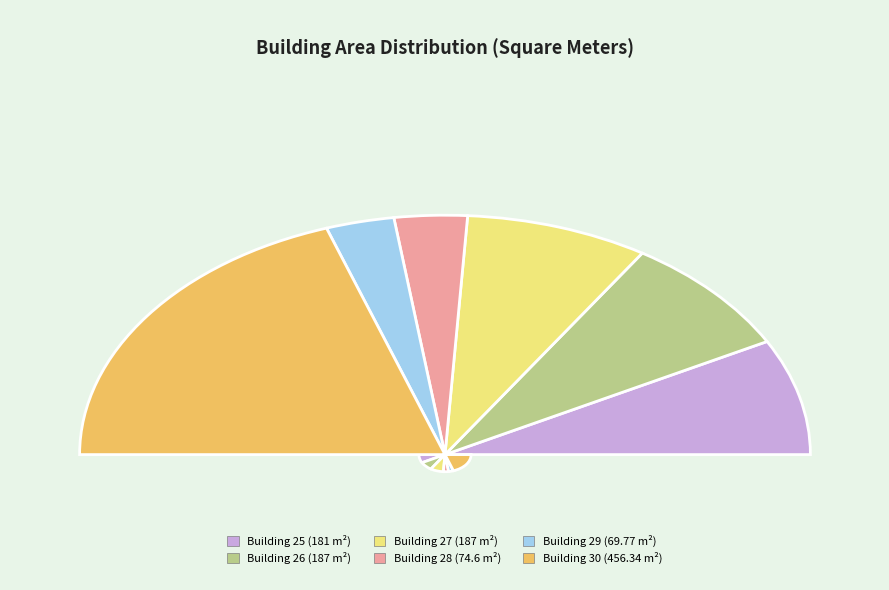

What is the total percentage of 30 and 27?

55.7%